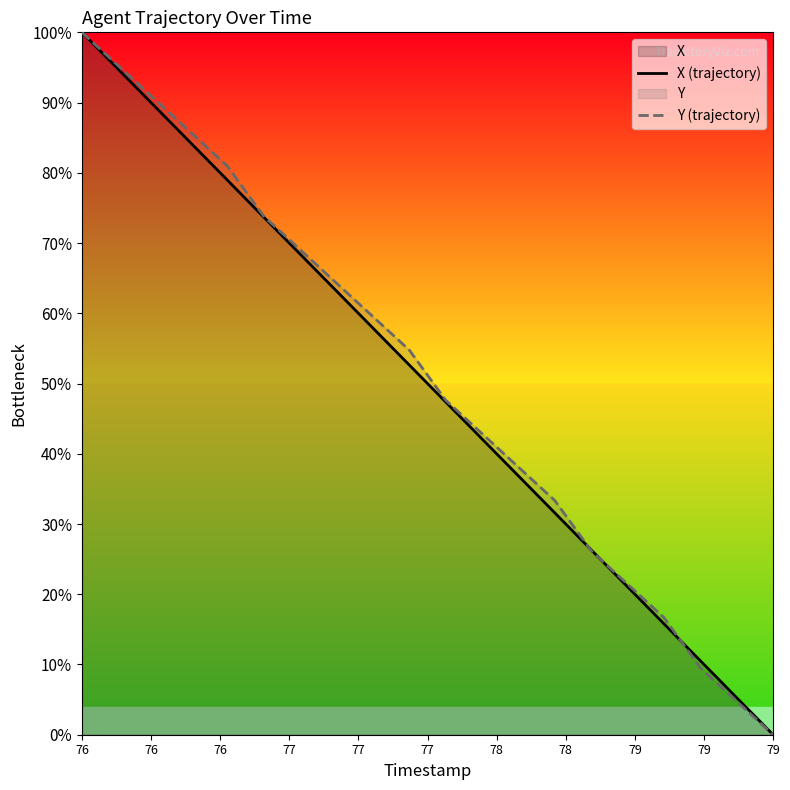

At which label does X (trajectory) reach its peak?

76